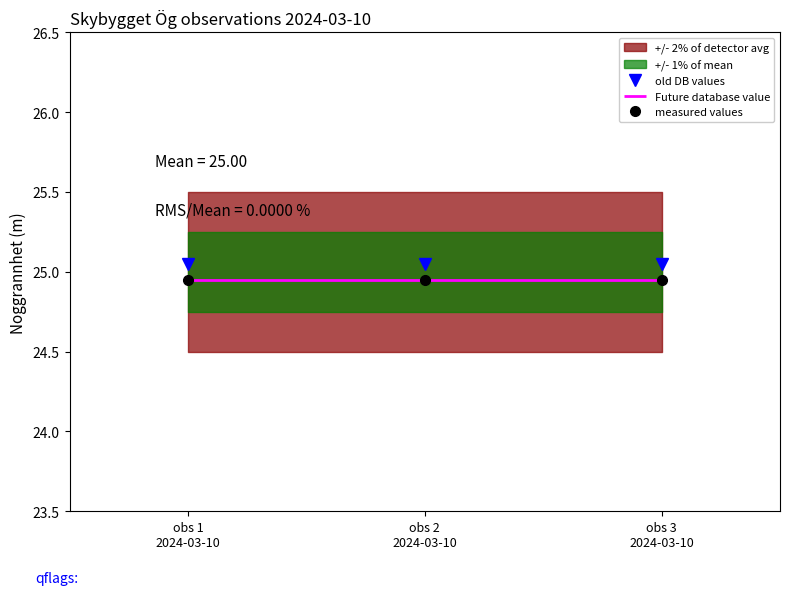

Rank the series at obs 3
2024-03-10 from highest to lowest value.

old DB values, measured values